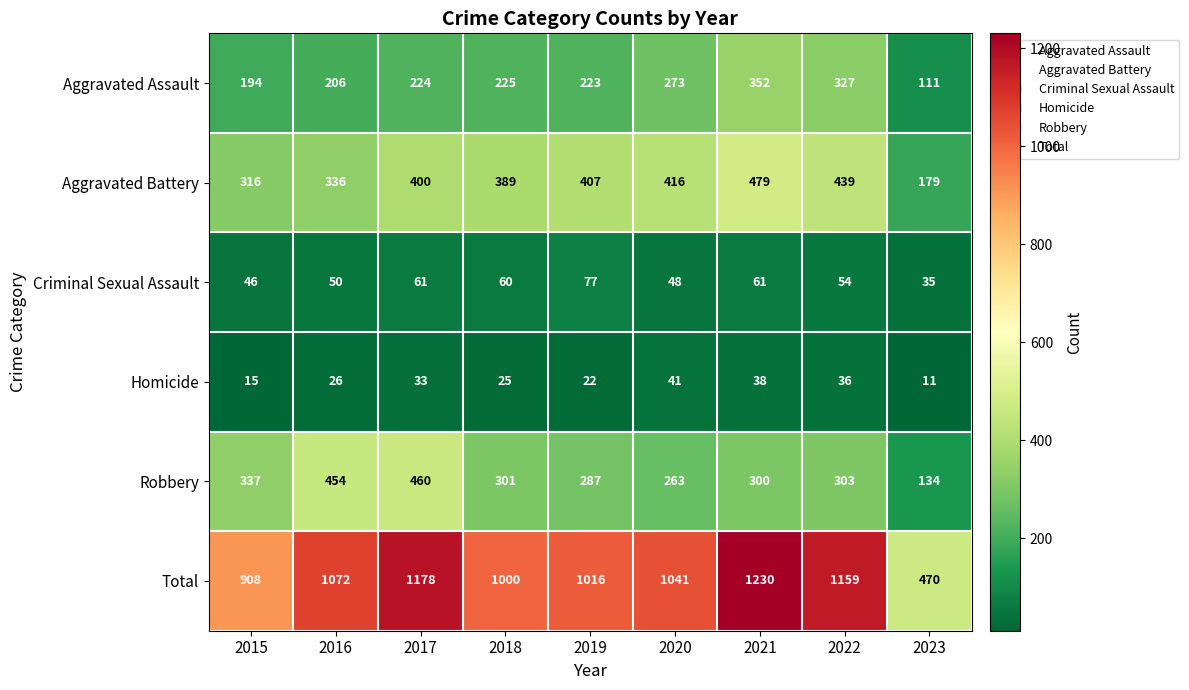

What is the maximum value shown in the chart?

1230